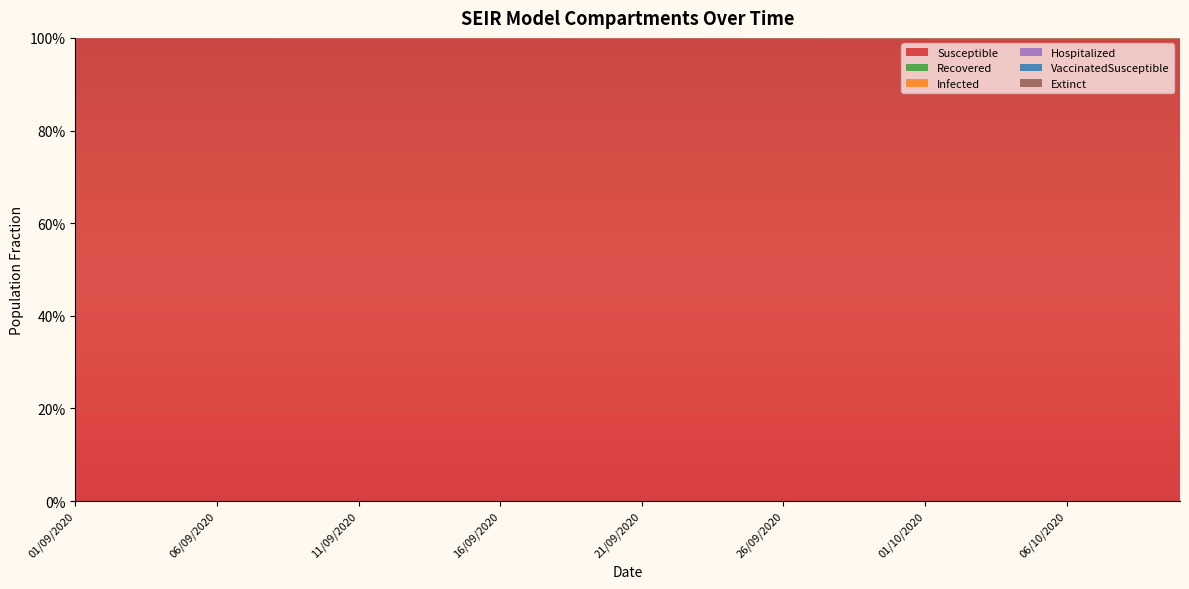

Reading left to right, transcribe all the data shown in this chart.

Susceptible: 01/09/2020=1.0	02/09/2020=1.0	03/09/2020=1.0	04/09/2020=1.0	05/09/2020=1.0	06/09/2020=1.0	07/09/2020=1.0	08/09/2020=1.0	09/09/2020=1.0	10/09/2020=1.0	11/09/2020=1.0	12/09/2020=1.0	13/09/2020=1.0	14/09/2020=1.0	15/09/2020=1.0	16/09/2020=1.0	17/09/2020=1.0	18/09/2020=1.0	19/09/2020=1.0	20/09/2020=1.0	21/09/2020=1.0	22/09/2020=1.0	23/09/2020=1.0	24/09/2020=1.0	25/09/2020=1.0	26/09/2020=1.0	27/09/2020=1.0	28/09/2020=1.0	29/09/2020=1.0	30/09/2020=1.0	01/10/2020=1.0	02/10/2020=1.0	03/10/2020=1.0	04/10/2020=1.0	05/10/2020=1.0	06/10/2020=1.0	07/10/2020=1.0	08/10/2020=1.0	09/10/2020=1.0	10/10/2020=1.0
Recovered: 01/09/2020=0.0	02/09/2020=0.0	03/09/2020=0.0	04/09/2020=0.0	05/09/2020=0.0	06/09/2020=0.0	07/09/2020=0.0	08/09/2020=0.0	09/09/2020=0.0	10/09/2020=0.0	11/09/2020=0.0	12/09/2020=0.0	13/09/2020=0.0	14/09/2020=0.0	15/09/2020=0.0	16/09/2020=0.0	17/09/2020=0.0	18/09/2020=0.0	19/09/2020=0.0	20/09/2020=0.0	21/09/2020=0.0	22/09/2020=0.0	23/09/2020=0.0	24/09/2020=0.0	25/09/2020=0.0	26/09/2020=0.0	27/09/2020=0.0	28/09/2020=0.0	29/09/2020=0.0	30/09/2020=0.0	01/10/2020=0.0	02/10/2020=0.0	03/10/2020=0.0	04/10/2020=0.0	05/10/2020=0.0	06/10/2020=0.0	07/10/2020=0.0	08/10/2020=0.0	09/10/2020=0.0	10/10/2020=0.0
Infected: 01/09/2020=0.0	02/09/2020=0.0	03/09/2020=0.0	04/09/2020=0.0	05/09/2020=0.0	06/09/2020=0.0	07/09/2020=0.0	08/09/2020=0.0	09/09/2020=0.0	10/09/2020=0.0	11/09/2020=0.0	12/09/2020=0.0	13/09/2020=0.0	14/09/2020=0.0	15/09/2020=0.0	16/09/2020=0.0	17/09/2020=0.0	18/09/2020=0.0	19/09/2020=0.0	20/09/2020=0.0	21/09/2020=0.0	22/09/2020=0.0	23/09/2020=0.0	24/09/2020=0.0	25/09/2020=0.0	26/09/2020=0.0	27/09/2020=0.0	28/09/2020=0.0	29/09/2020=0.0	30/09/2020=0.0	01/10/2020=0.0	02/10/2020=0.0	03/10/2020=0.0	04/10/2020=0.0	05/10/2020=0.0	06/10/2020=0.0	07/10/2020=0.0	08/10/2020=0.0	09/10/2020=0.0	10/10/2020=0.0
Hospitalized: 01/09/2020=0.0	02/09/2020=0.0	03/09/2020=0.0	04/09/2020=0.0	05/09/2020=0.0	06/09/2020=0.0	07/09/2020=0.0	08/09/2020=0.0	09/09/2020=0.0	10/09/2020=0.0	11/09/2020=0.0	12/09/2020=0.0	13/09/2020=0.0	14/09/2020=0.0	15/09/2020=0.0	16/09/2020=0.0	17/09/2020=0.0	18/09/2020=0.0	19/09/2020=0.0	20/09/2020=0.0	21/09/2020=0.0	22/09/2020=0.0	23/09/2020=0.0	24/09/2020=0.0	25/09/2020=0.0	26/09/2020=0.0	27/09/2020=0.0	28/09/2020=0.0	29/09/2020=0.0	30/09/2020=0.0	01/10/2020=0.0	02/10/2020=0.0	03/10/2020=0.0	04/10/2020=0.0	05/10/2020=0.0	06/10/2020=0.0	07/10/2020=0.0	08/10/2020=0.0	09/10/2020=0.0	10/10/2020=0.0
VaccinatedSusceptible: 01/09/2020=0.0	02/09/2020=0.0	03/09/2020=0.0	04/09/2020=0.0	05/09/2020=0.0	06/09/2020=0.0	07/09/2020=0.0	08/09/2020=0.0	09/09/2020=0.0	10/09/2020=0.0	11/09/2020=0.0	12/09/2020=0.0	13/09/2020=0.0	14/09/2020=0.0	15/09/2020=0.0	16/09/2020=0.0	17/09/2020=0.0	18/09/2020=0.0	19/09/2020=0.0	20/09/2020=0.0	21/09/2020=0.0	22/09/2020=0.0	23/09/2020=0.0	24/09/2020=0.0	25/09/2020=0.0	26/09/2020=0.0	27/09/2020=0.0	28/09/2020=0.0	29/09/2020=0.0	30/09/2020=0.0	01/10/2020=0.0	02/10/2020=0.0	03/10/2020=0.0	04/10/2020=0.0	05/10/2020=0.0	06/10/2020=0.0	07/10/2020=0.0	08/10/2020=0.0	09/10/2020=0.0	10/10/2020=0.0
Extinct: 01/09/2020=0.0	02/09/2020=0.0	03/09/2020=0.0	04/09/2020=0.0	05/09/2020=0.0	06/09/2020=0.0	07/09/2020=0.0	08/09/2020=0.0	09/09/2020=0.0	10/09/2020=0.0	11/09/2020=0.0	12/09/2020=0.0	13/09/2020=0.0	14/09/2020=0.0	15/09/2020=0.0	16/09/2020=0.0	17/09/2020=0.0	18/09/2020=0.0	19/09/2020=0.0	20/09/2020=0.0	21/09/2020=0.0	22/09/2020=0.0	23/09/2020=0.0	24/09/2020=0.0	25/09/2020=0.0	26/09/2020=0.0	27/09/2020=0.0	28/09/2020=0.0	29/09/2020=0.0	30/09/2020=0.0	01/10/2020=0.0	02/10/2020=0.0	03/10/2020=0.0	04/10/2020=0.0	05/10/2020=0.0	06/10/2020=0.0	07/10/2020=0.0	08/10/2020=0.0	09/10/2020=0.0	10/10/2020=0.0